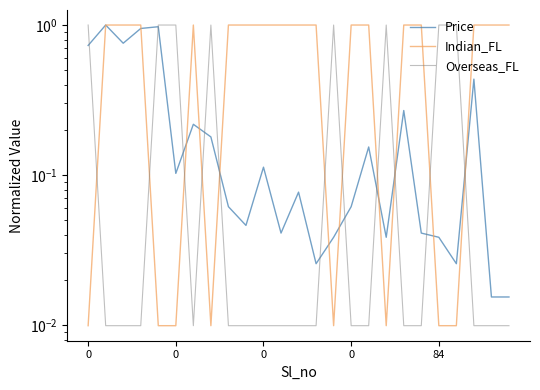

Which series has the largest total across all categories?

Indian_FL